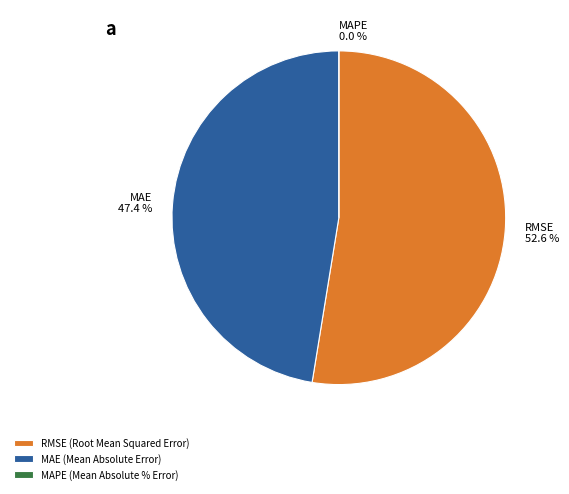

Is there any slice that represents more than half of the pie?

Yes